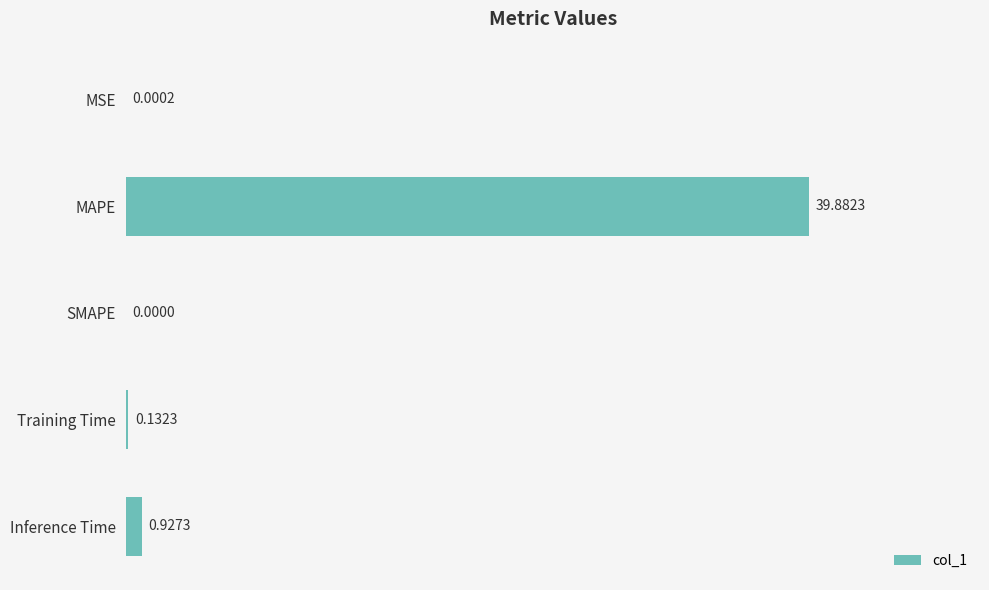

Between MAPE and Training Time, which is larger?

MAPE